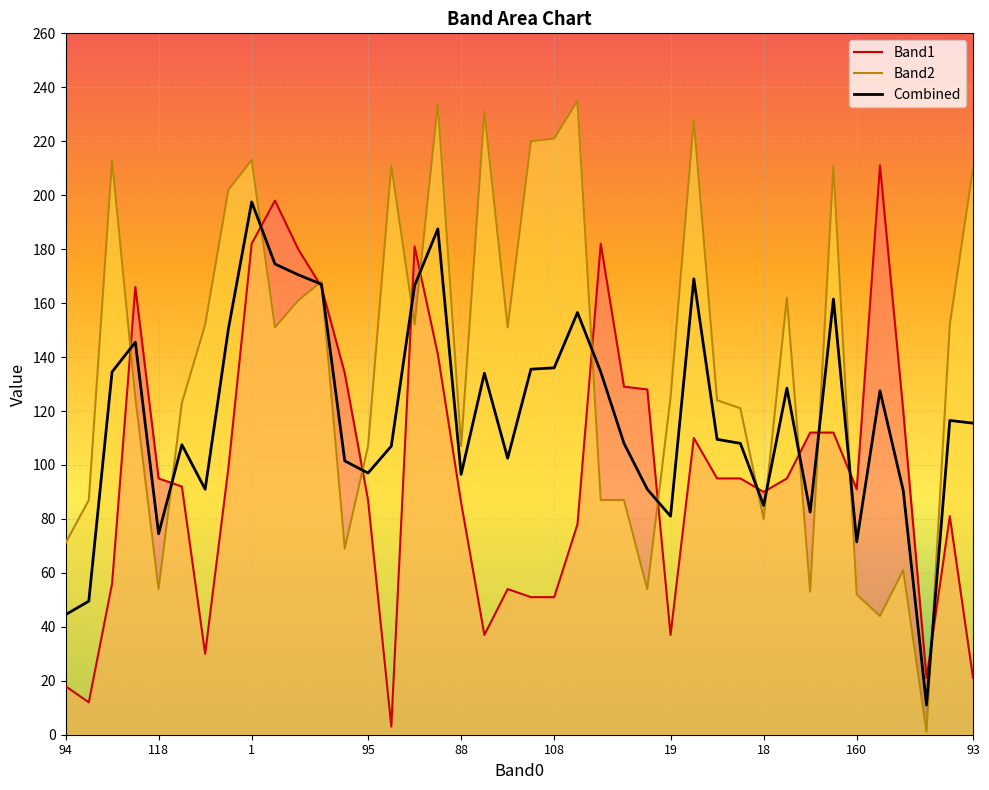

What is the highest value of the Combined series?

197.5